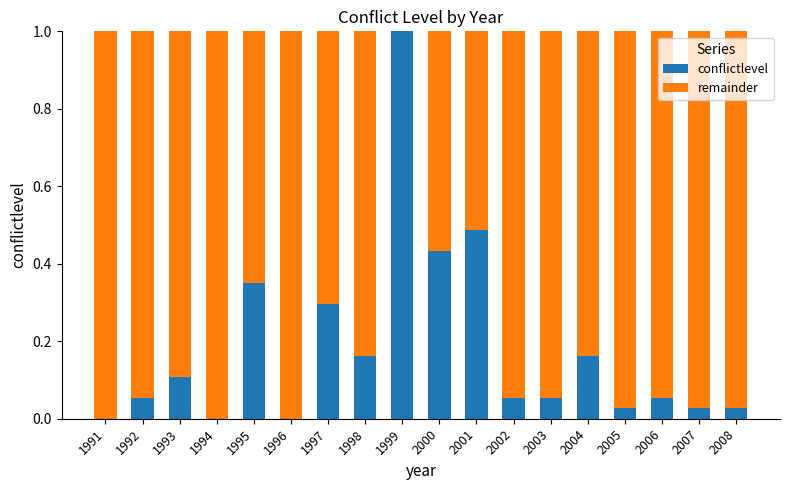

What is the sum of all conflictlevel values?

3.3